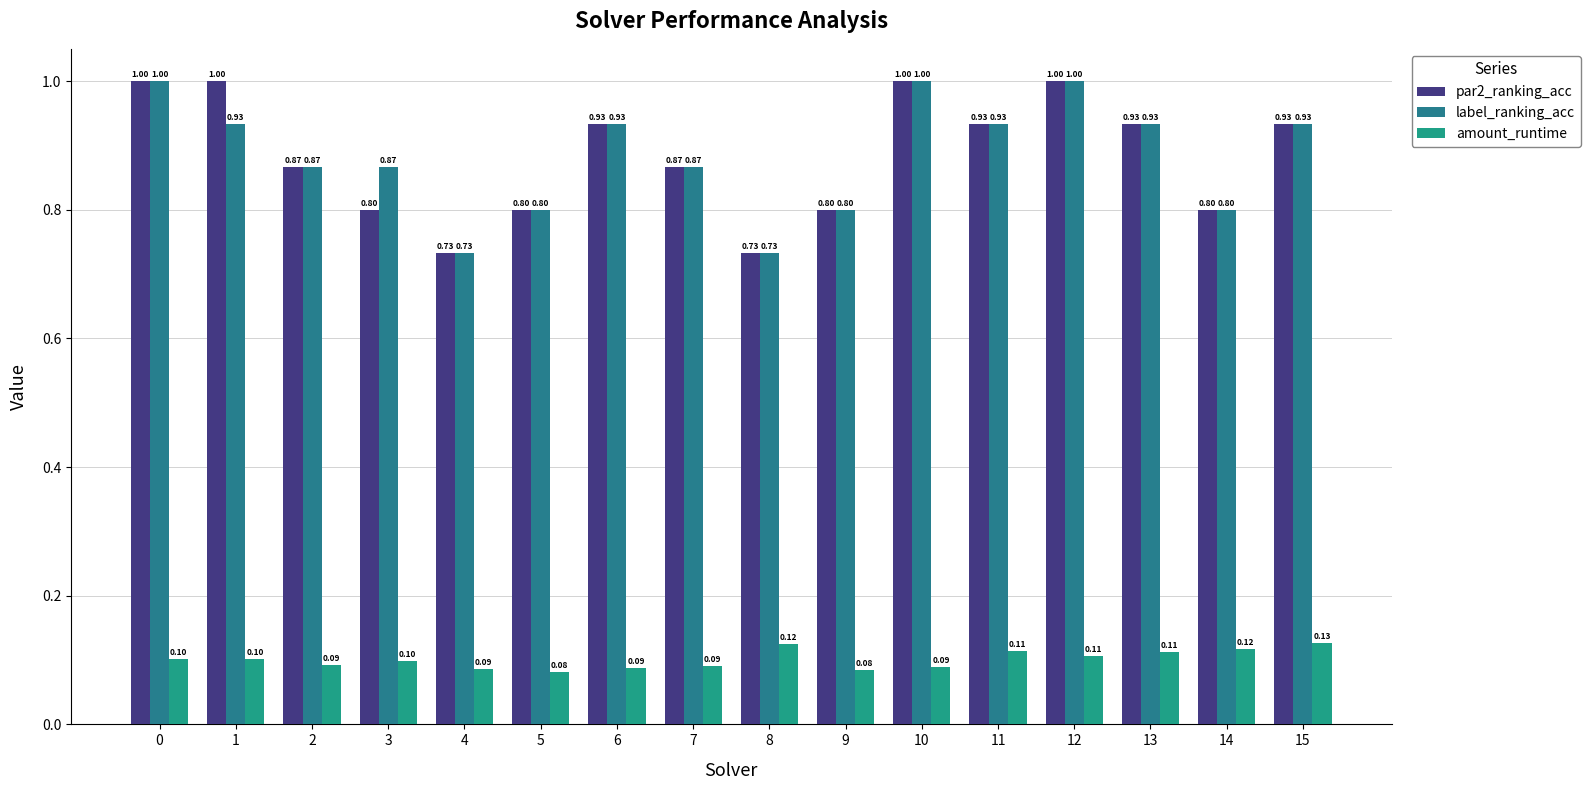

At which category is the sum across all series the highest?

12